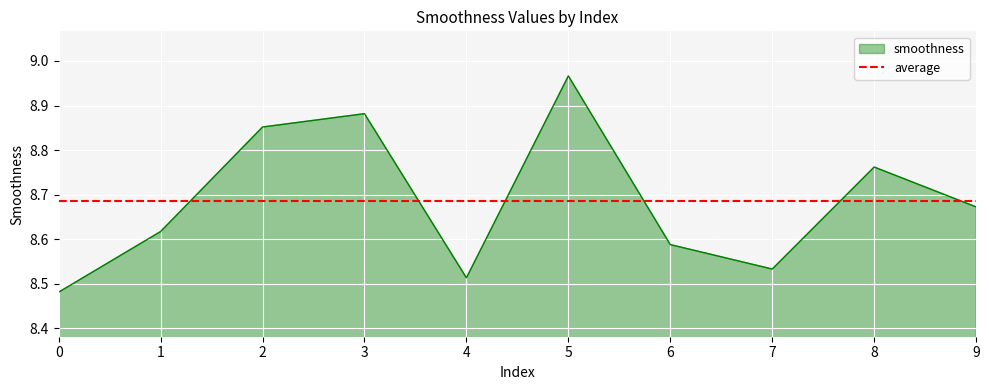

True or false: average and smoothness cross at least once.

True